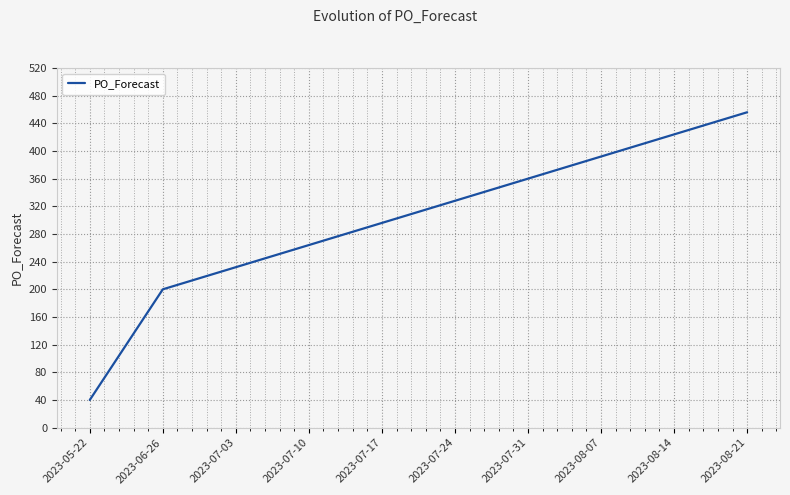

Rank the categories by value from highest to lowest.

2023-08-21, 2023-08-14, 2023-08-07, 2023-07-31, 2023-07-24, 2023-07-17, 2023-07-10, 2023-07-03, 2023-06-26, 2023-05-22